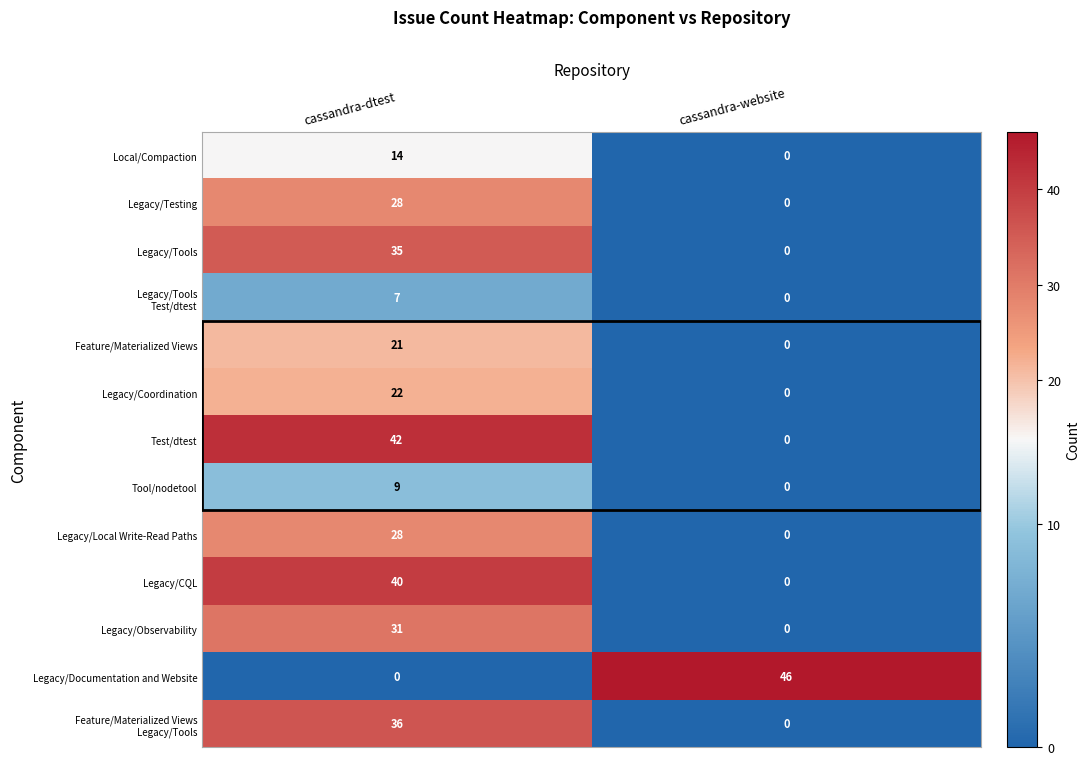

Which label corresponds to the largest value in the chart?

cassandra-website